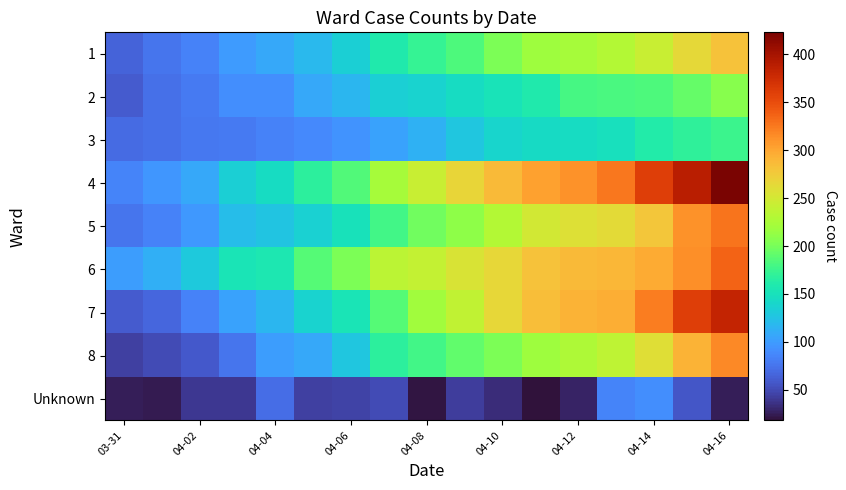

How many distinct data groups are displayed?

9